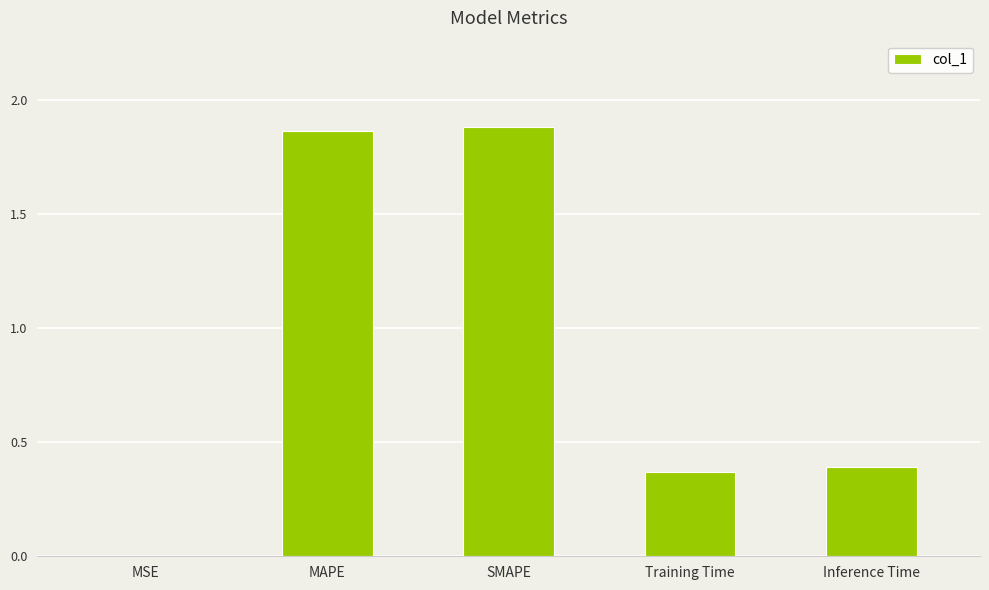

What is the sum of all values?

4.5